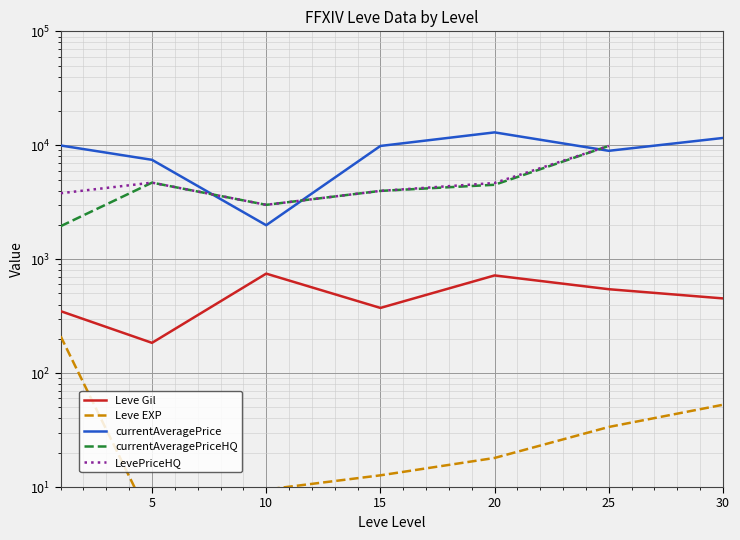

The value of LevePriceHQ at 0 is 2110.4. True or false?

False